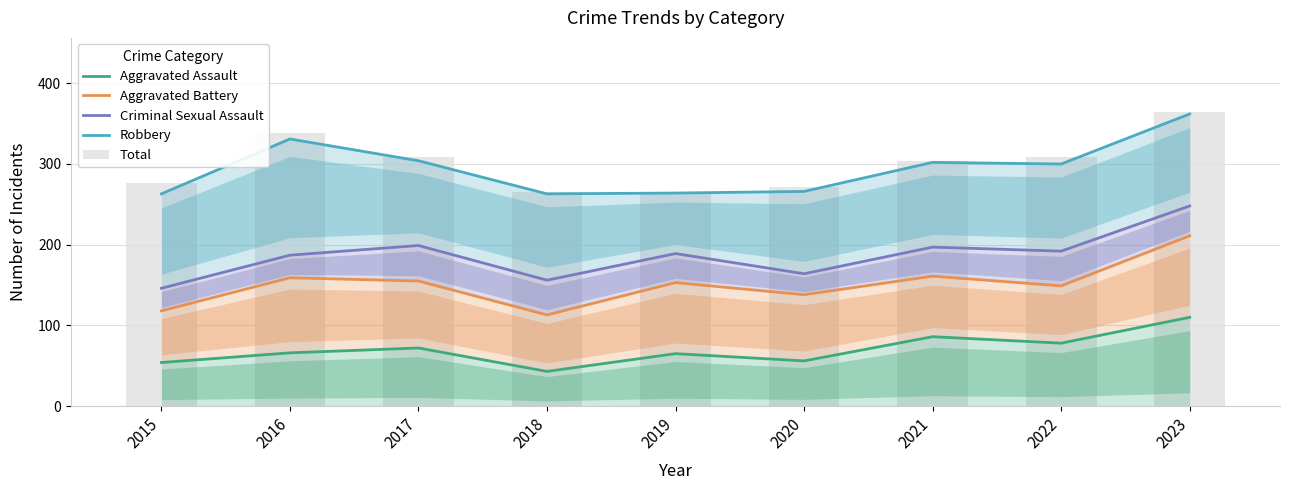

List the labels in order of Total value, largest first.

2023, 2016, 2017, 2022, 2021, 2015, 2020, 2018, 2019